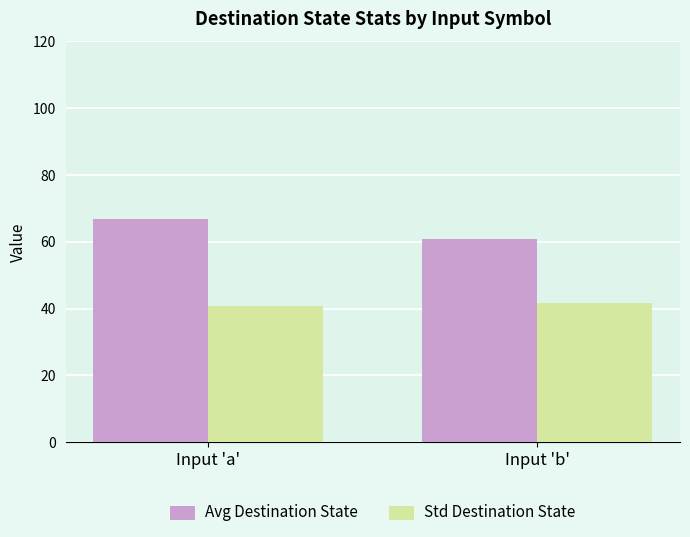

Reading left to right, list all the values displayed in this chart.

Avg Destination State: 66.7	60.9
Std Destination State: 40.7	41.7